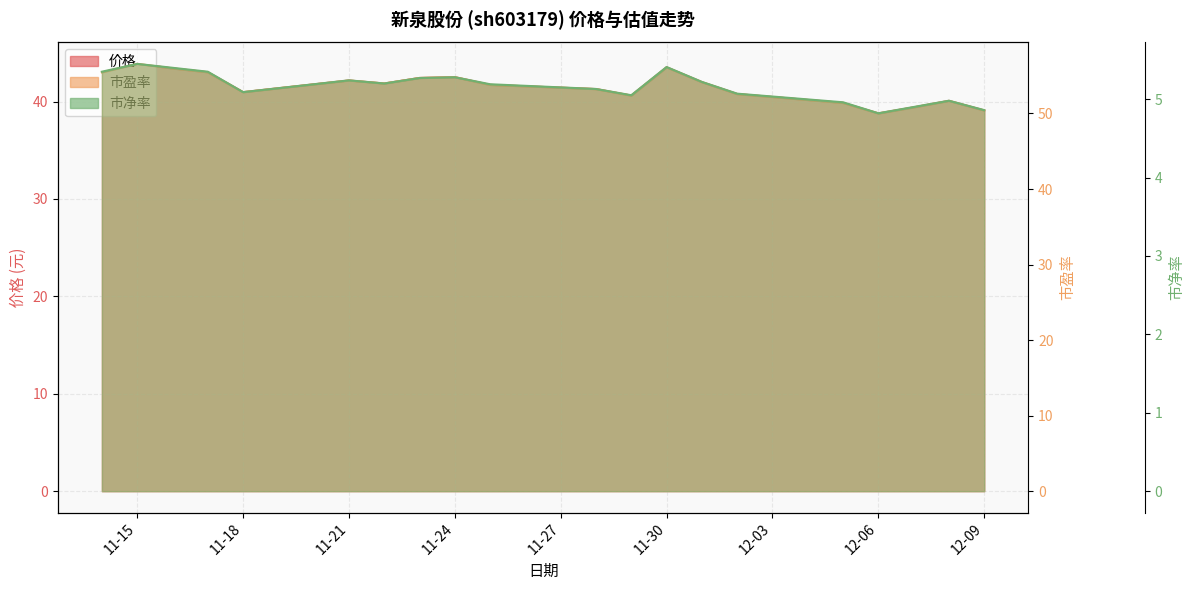

True or false: 市净率 and 价格 cross at least once.

False